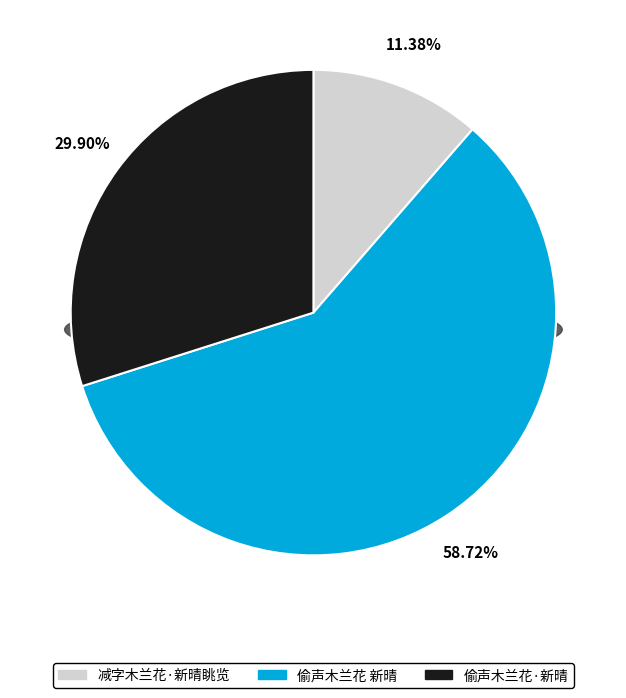

Is it true that 偷声木兰花 新晴 is 70% of the pie?

False